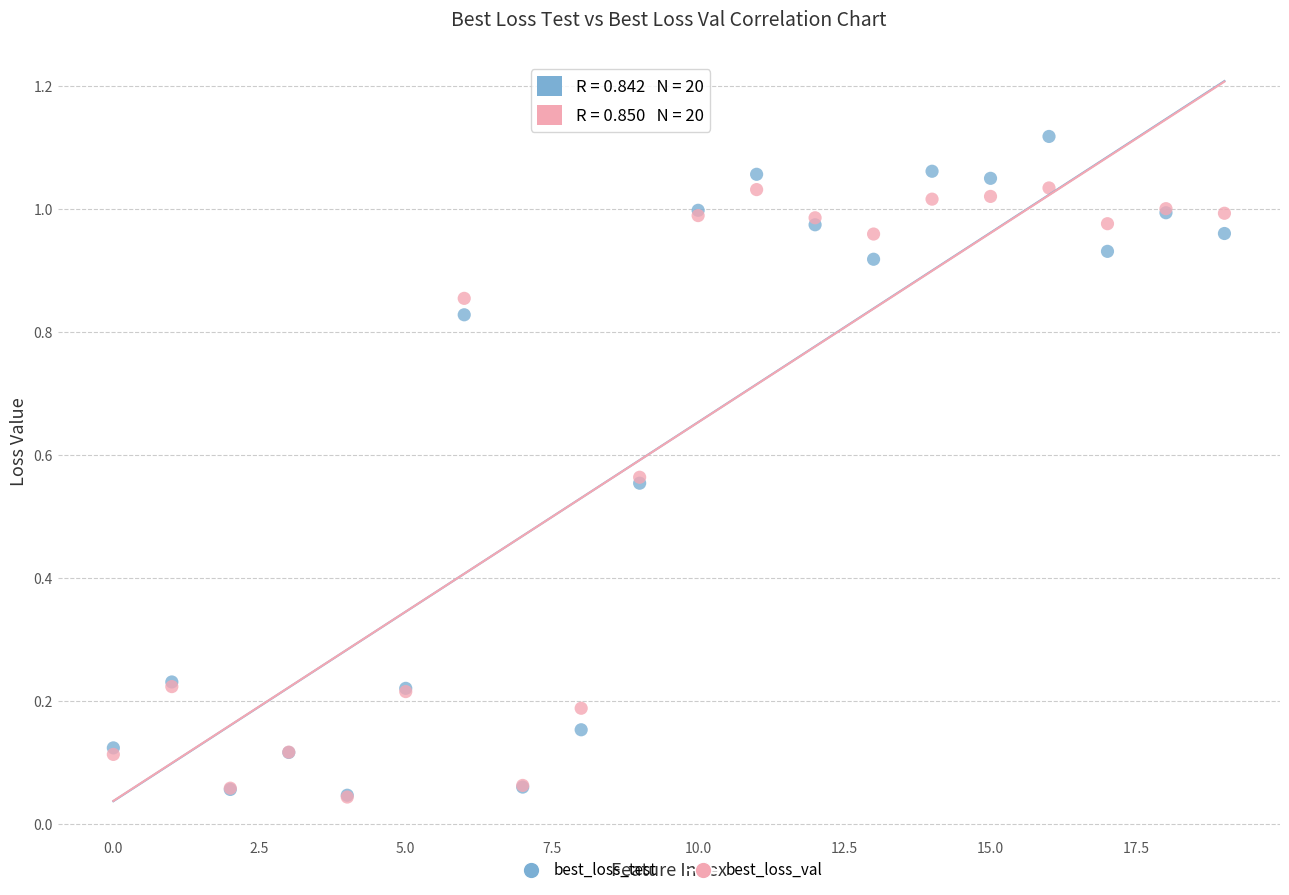

What are all the series names shown in the legend?

best_loss_test, best_loss_val